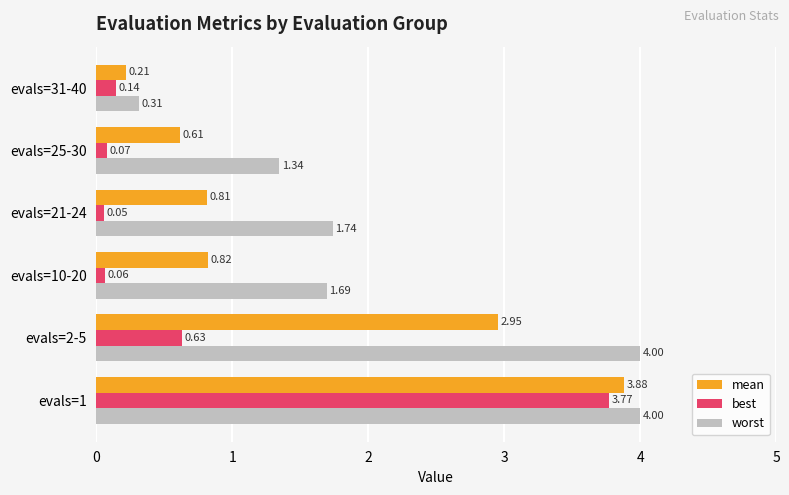

Which series changed the most between evals=10-20 and evals=25-30?

worst